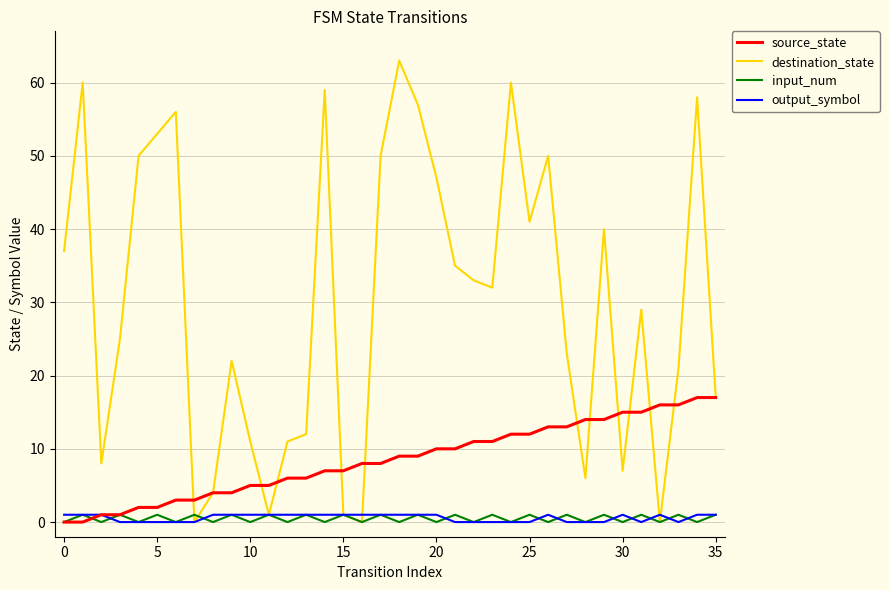

Which series has the largest total across all categories?

destination_state